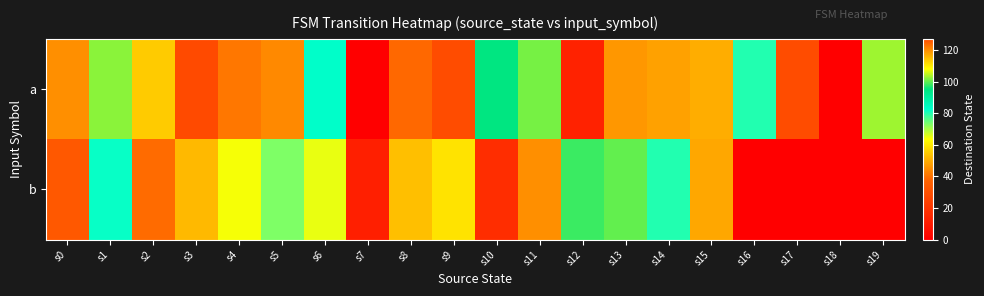

At s9, list the series in order from largest to smallest.

a, b